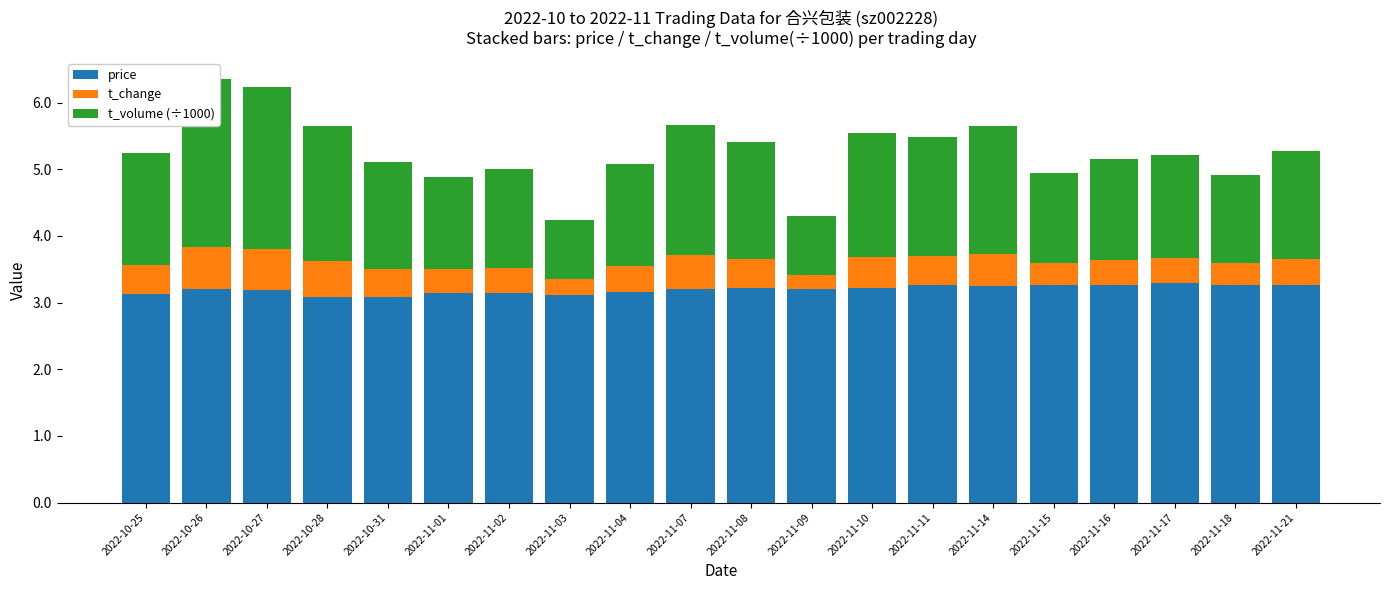

At which label is price closest to 3?

2022-10-28